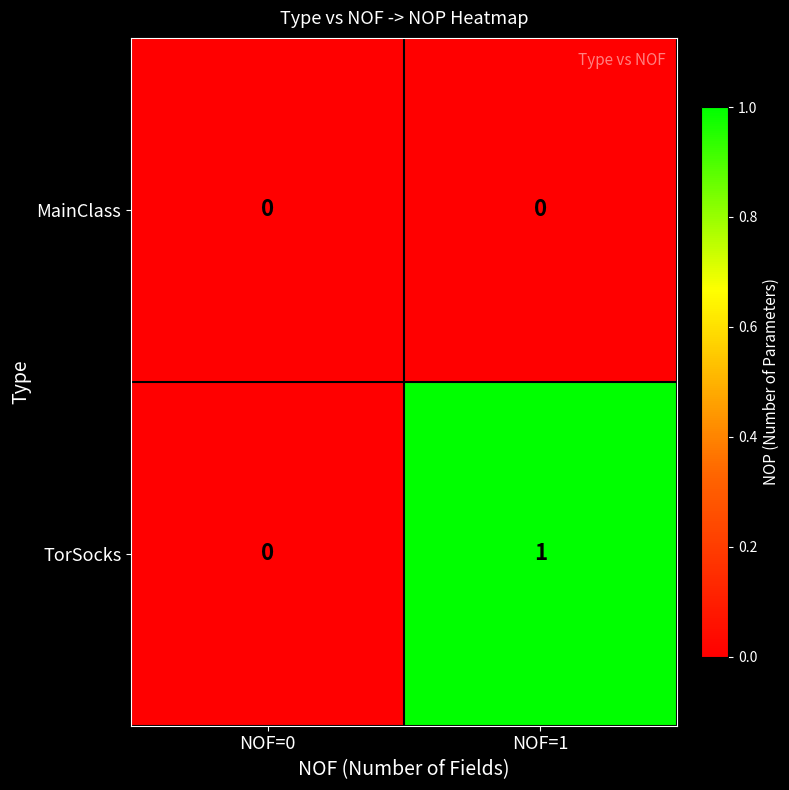

The value of TorSocks at NOF=0 is 0. True or false?

True